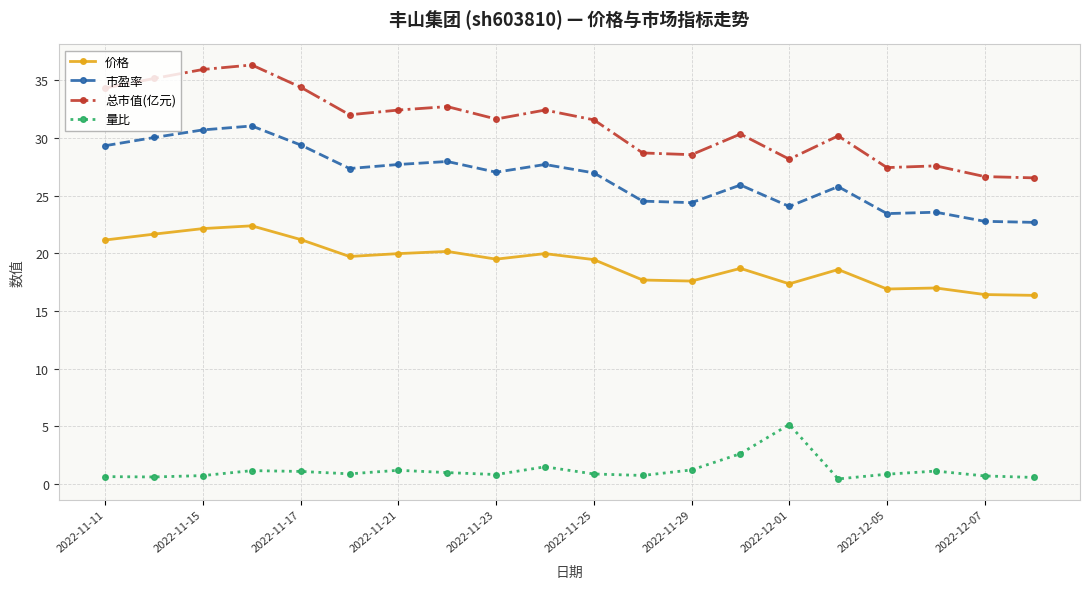

What is the value of the 市盈率 point at the 4th from the left?

31.1